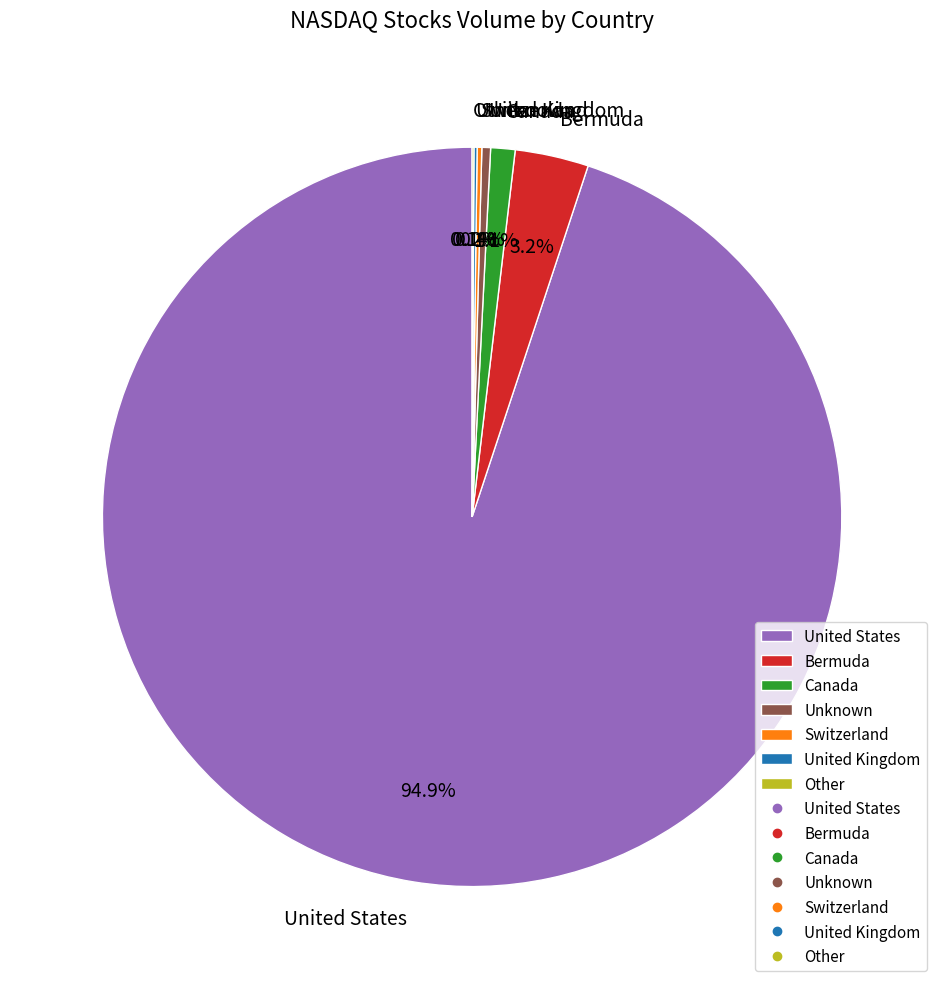

What is the largest slice in the pie chart?

United States